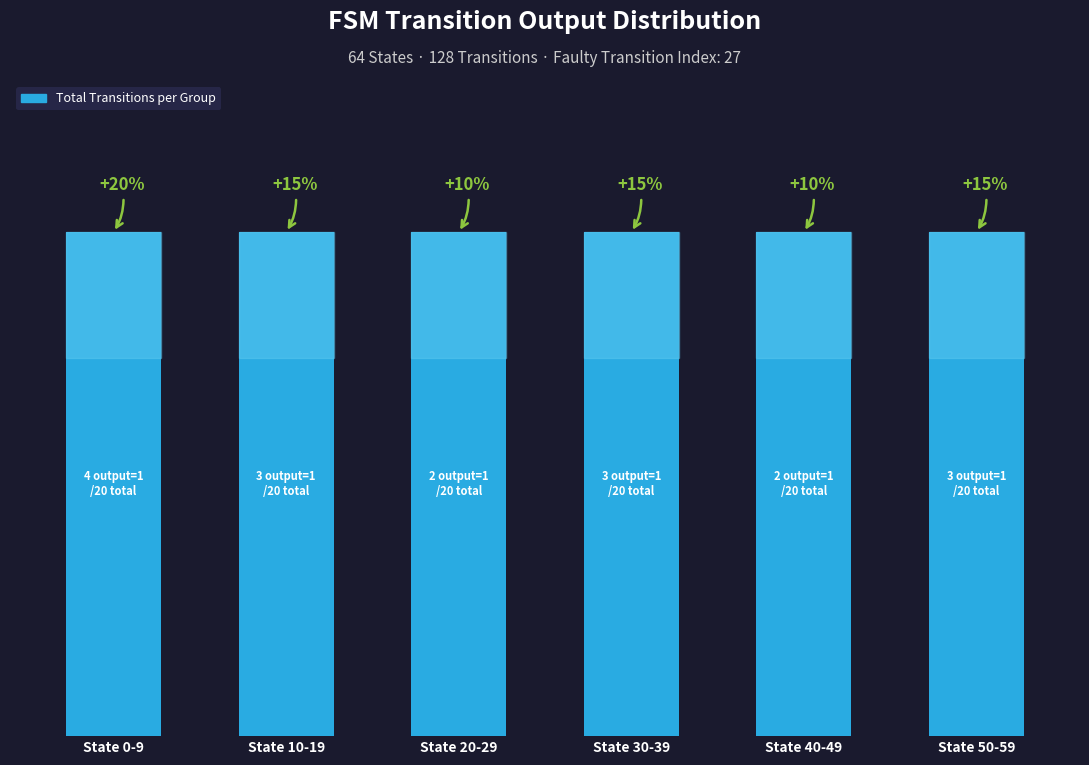

Are the bars horizontal?

No